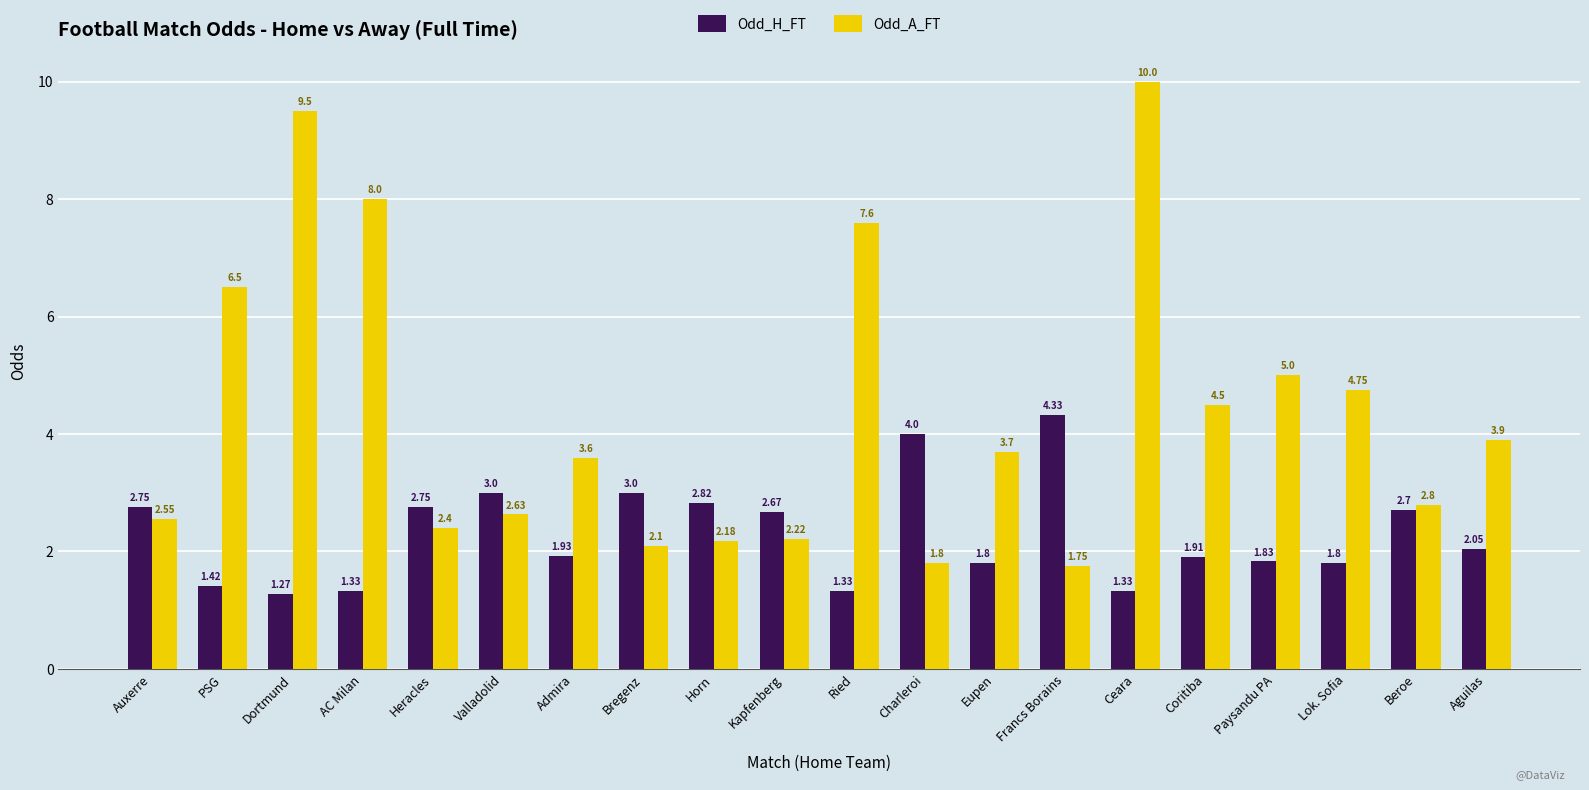

Is the value of Odd_H_FT at Heracles greater than the value of Odd_A_FT at Bregenz?

Yes